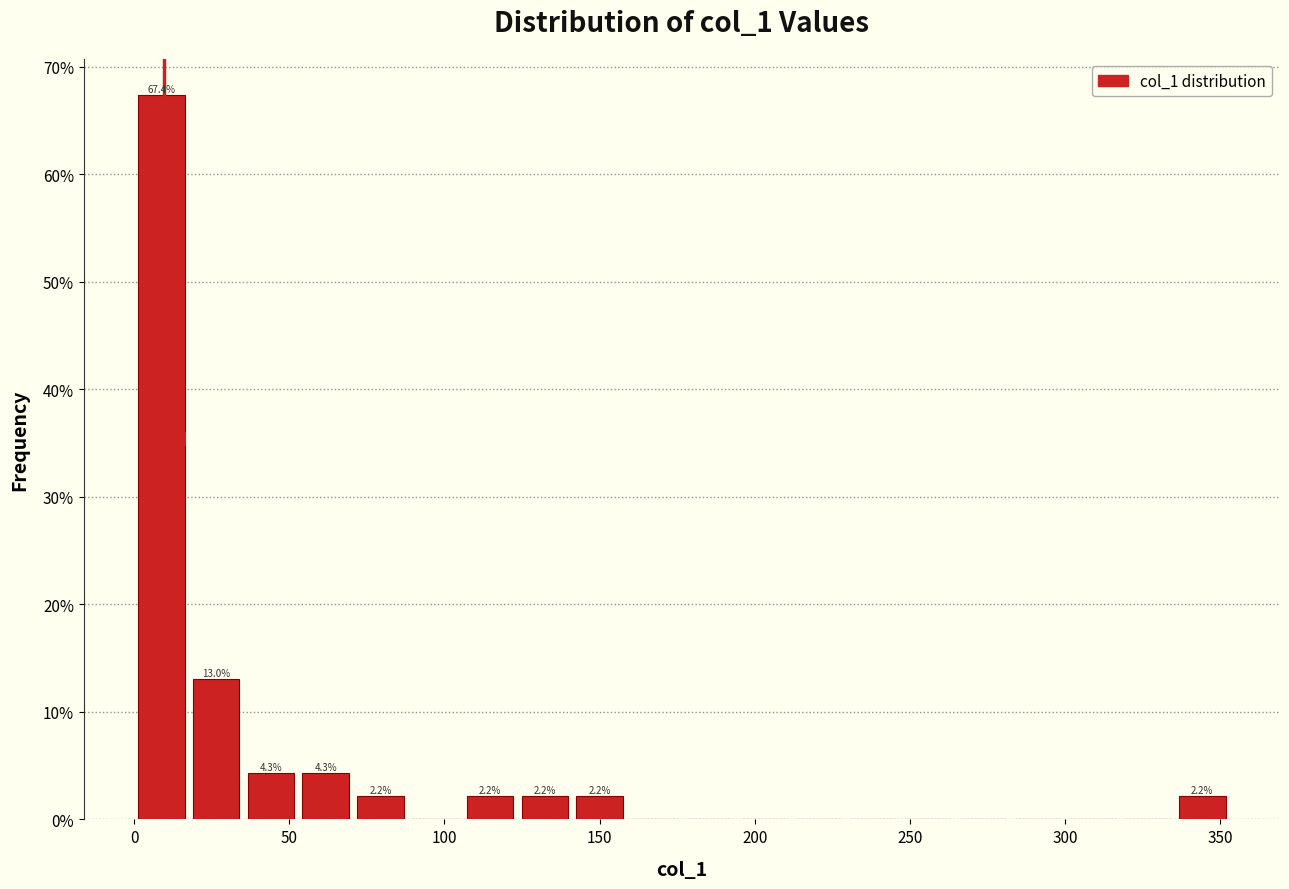

Around what value on the x-axis is the tallest bar? Give the approximate position of its centre, as read against the axis.

10